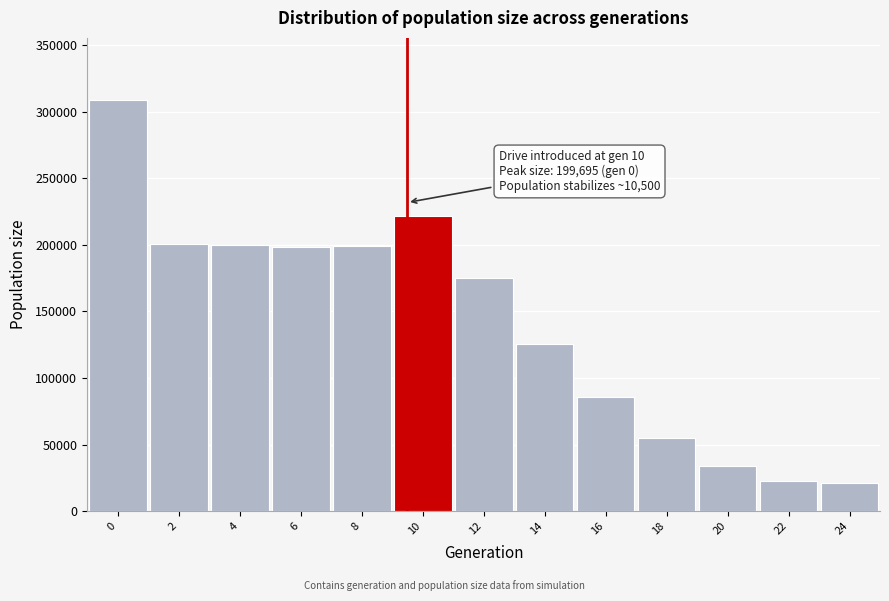

What is the sum of the values at 16 and 24?

106556